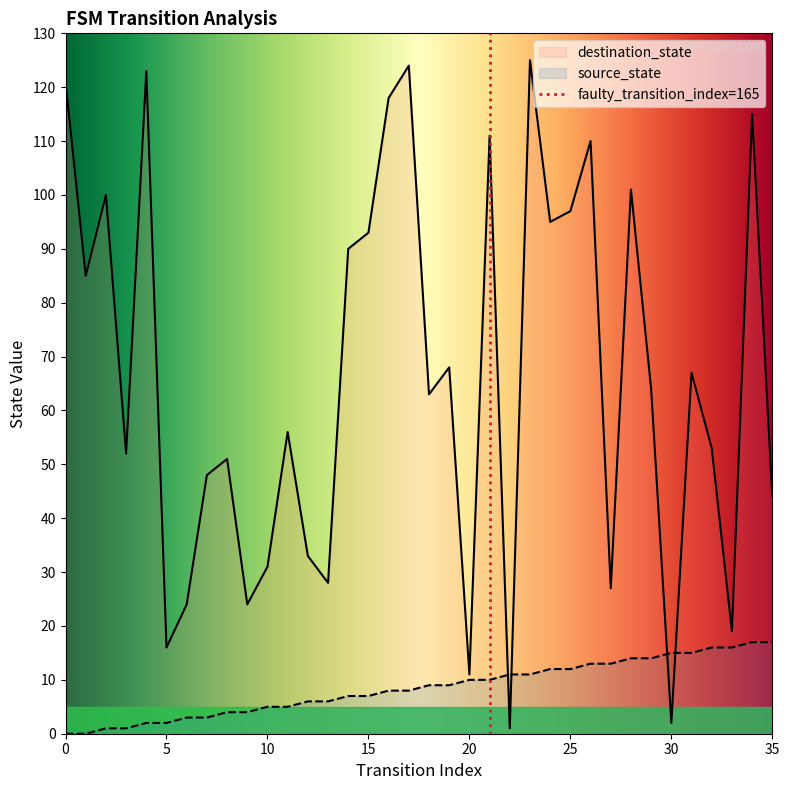

Is the value of source_state at 10 greater than the value of destination_state at 6?

No